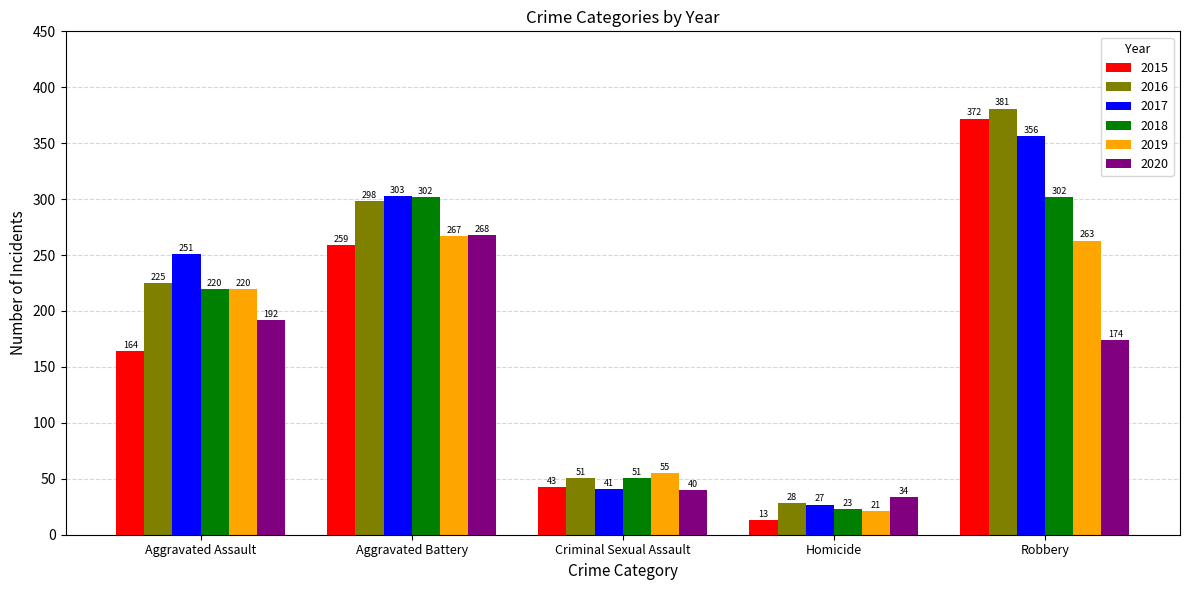

What is the difference between the highest and lowest values at Homicide?

21